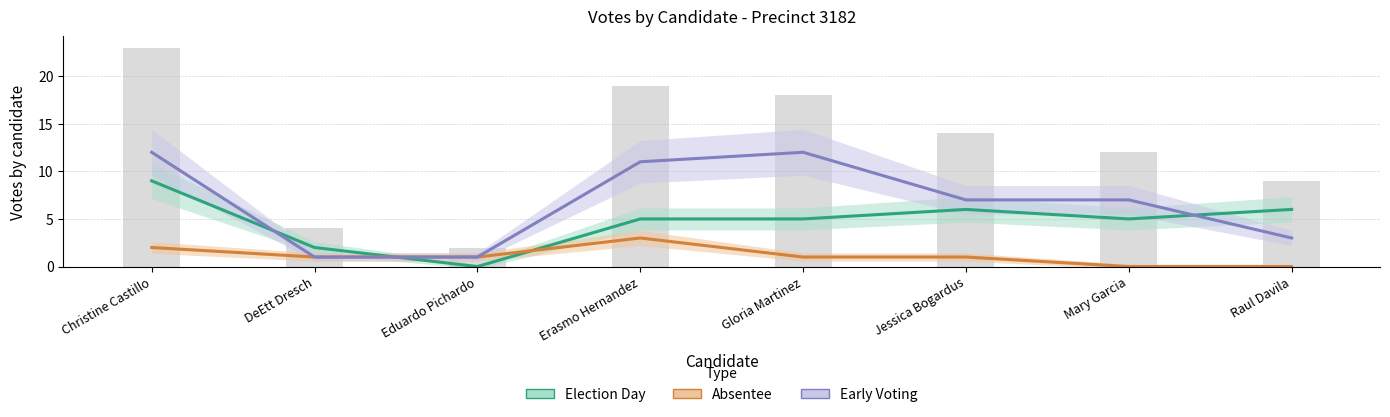

What is the value of the Early Voting bar at the 8th from the left?

3